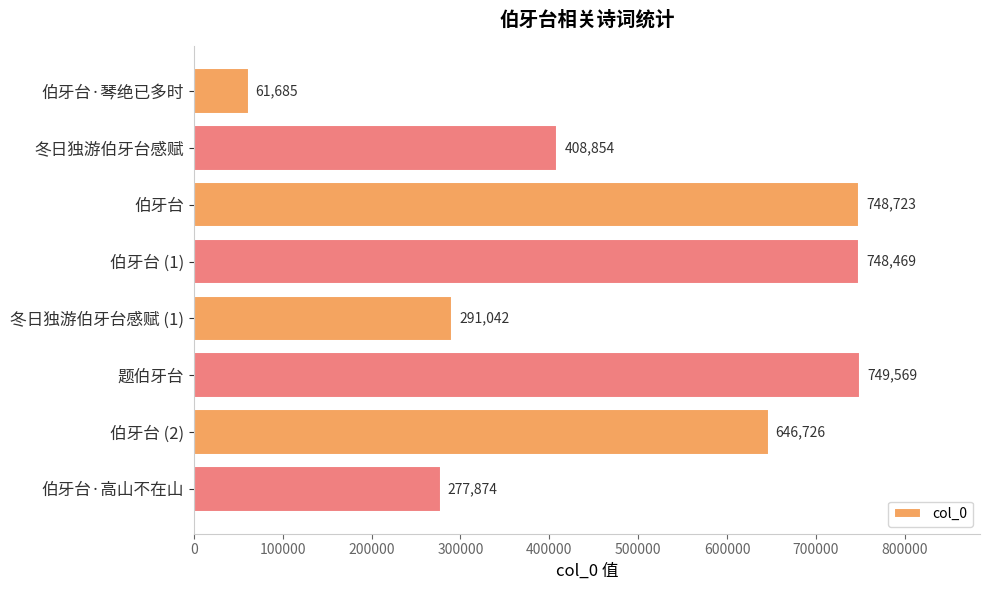

What is the greatest value displayed?

749569